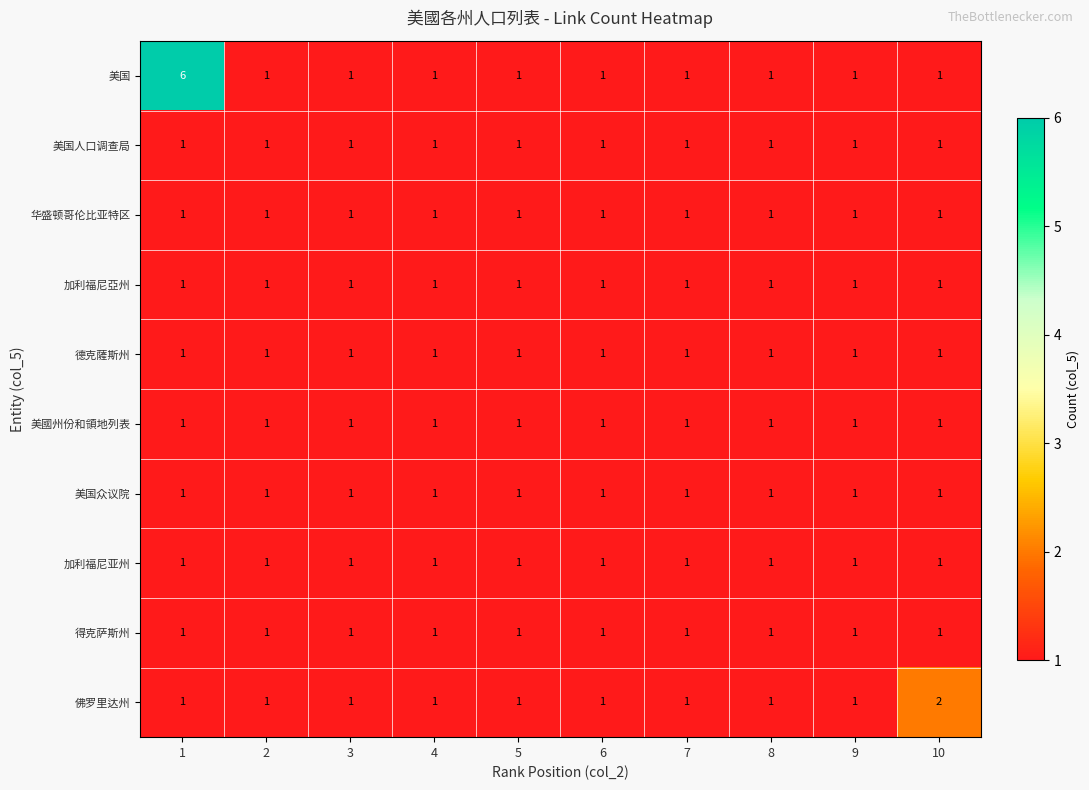

At which category is the sum across all series the highest?

1